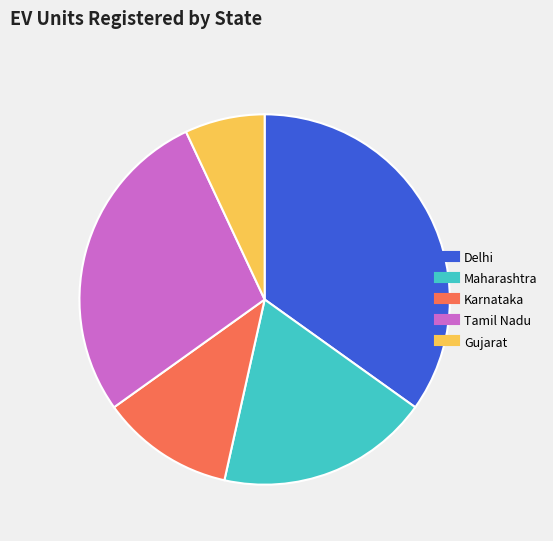

Count the number of slices in the pie.

5